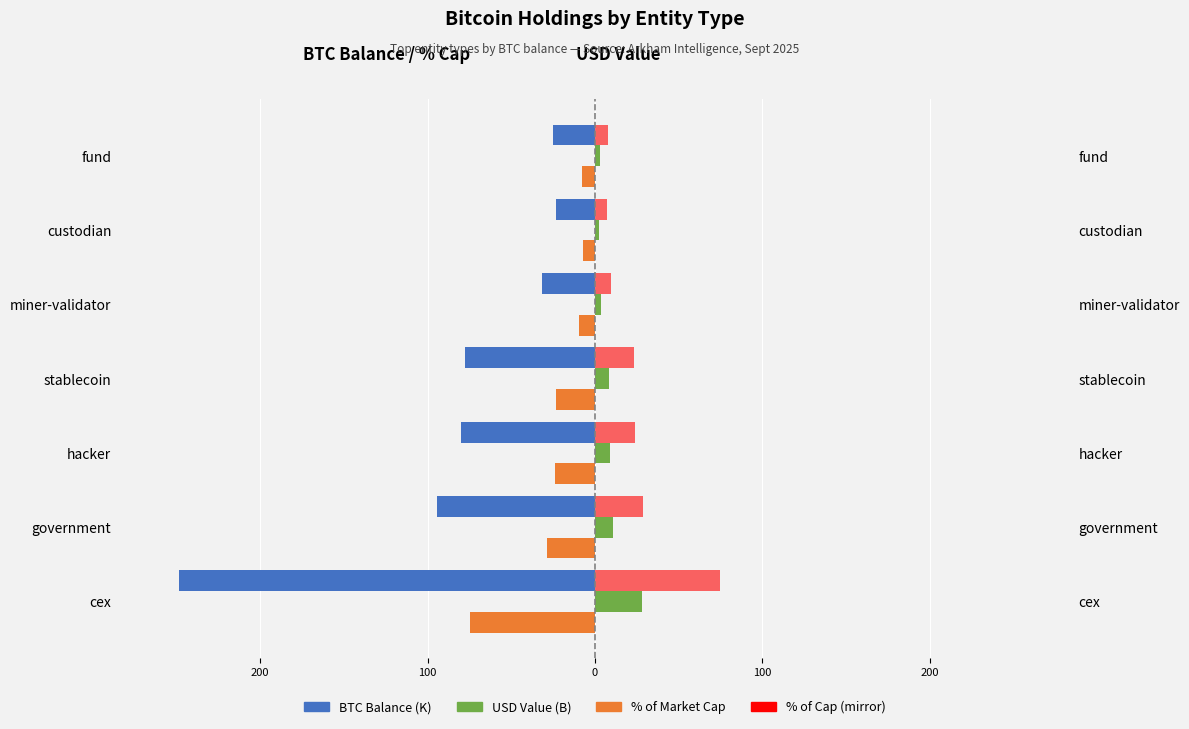

How many series are shown in this chart?

4